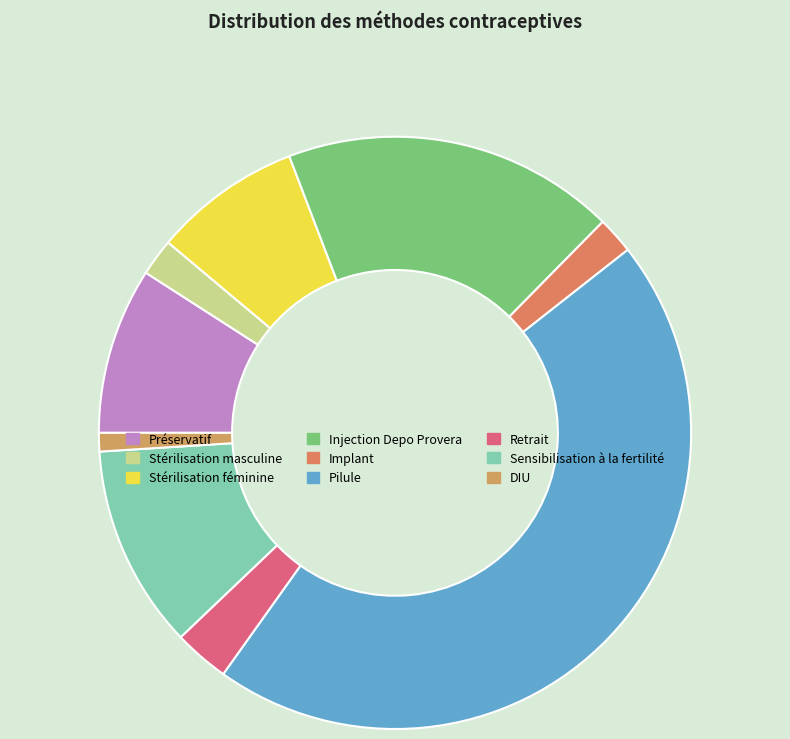

The Implant slice represents 15% of the pie. True or false?

False